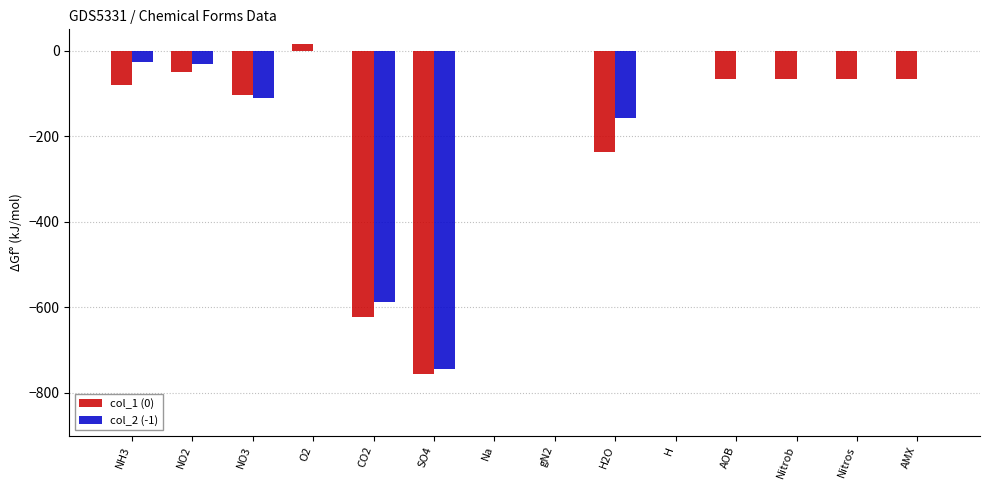

How many data points does each series have?

14